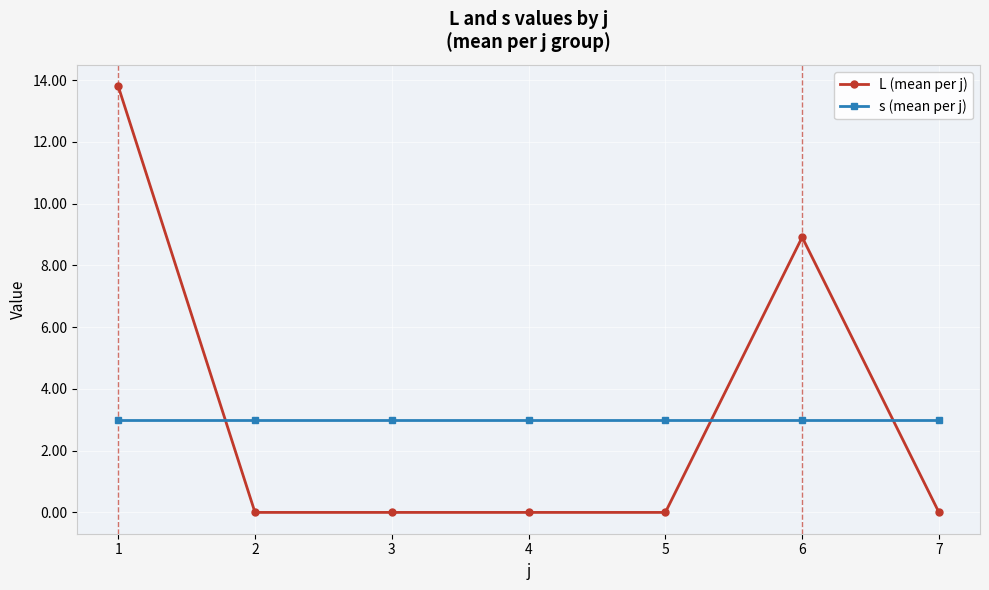

Rank the series at 6 from lowest to highest value.

s (mean per j), L (mean per j)